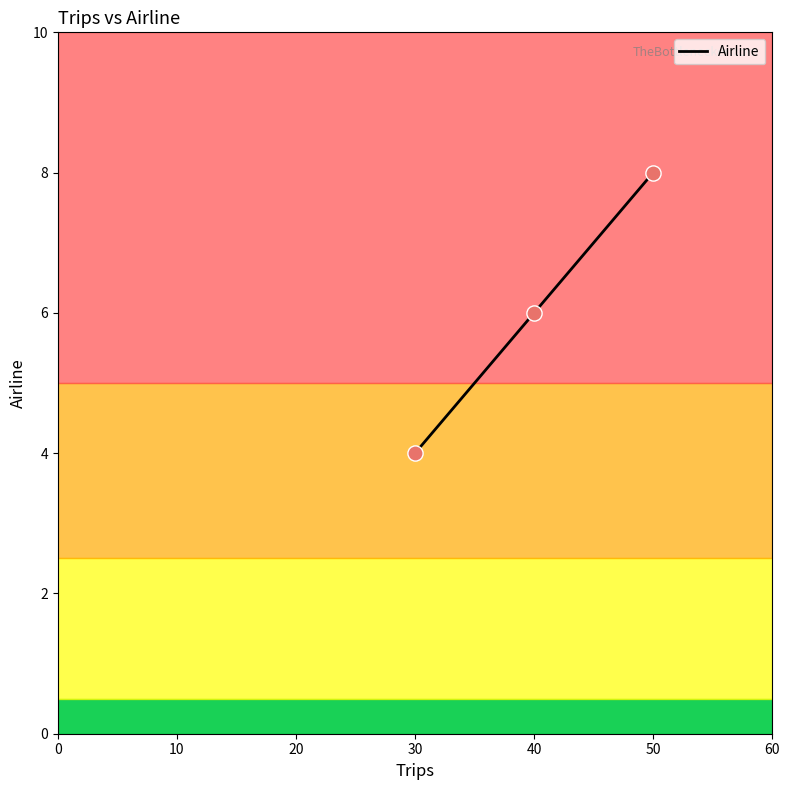

Approximately how many times larger is the value at 50 compared to 40?

1.3